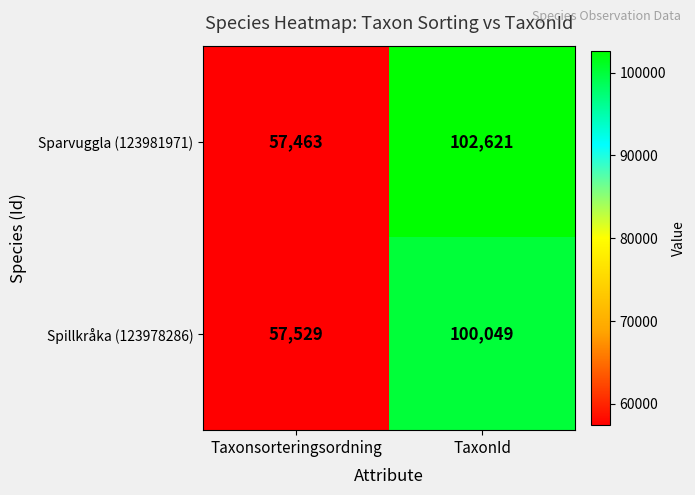

Is it true that Sparvuggla (123981971) equals 102621 at TaxonId?

True